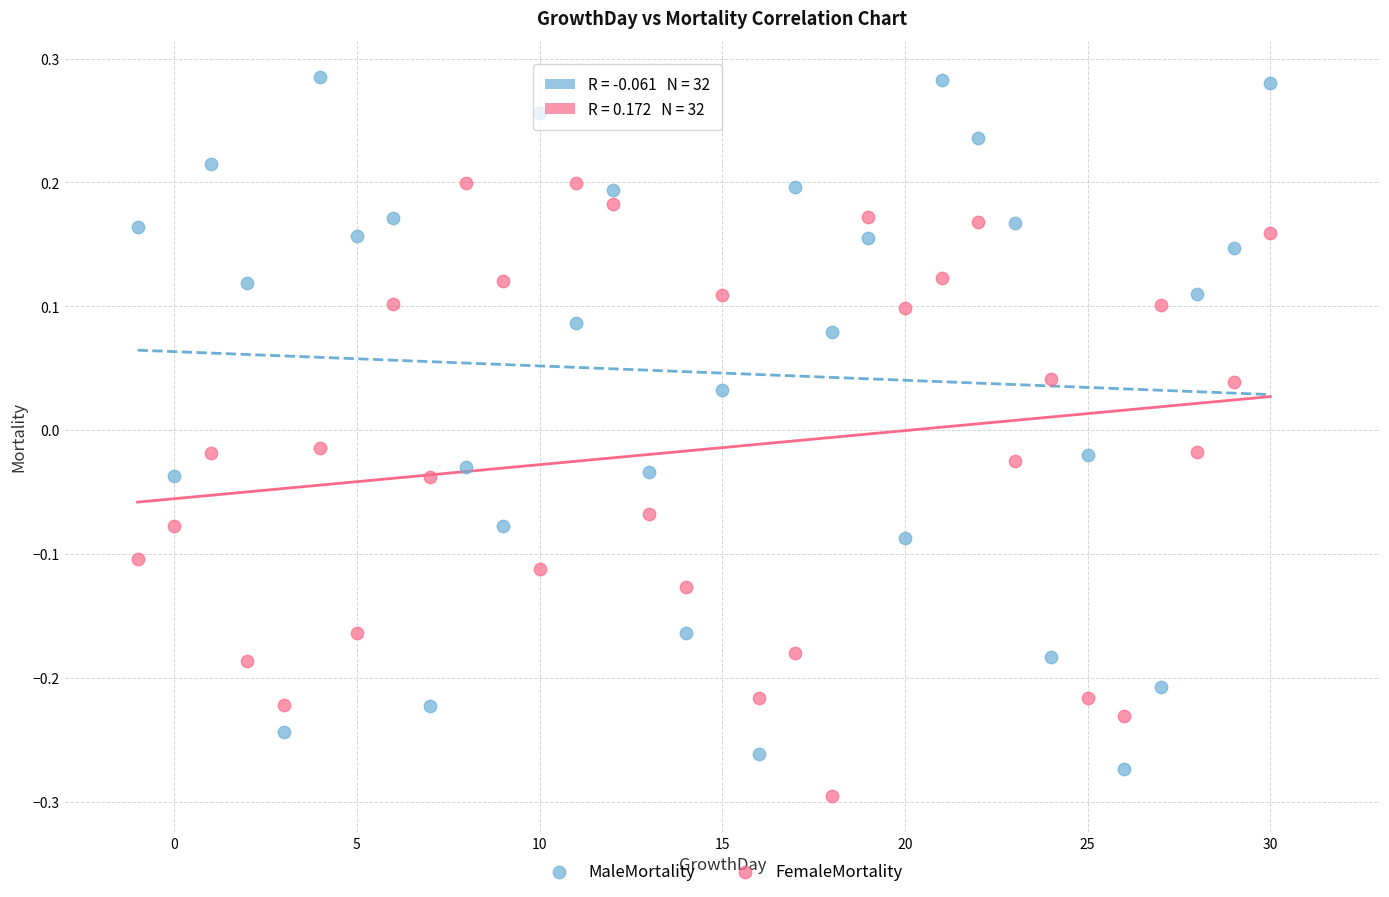

Across all data points, what is the range of X values (max minus min)?

31.0